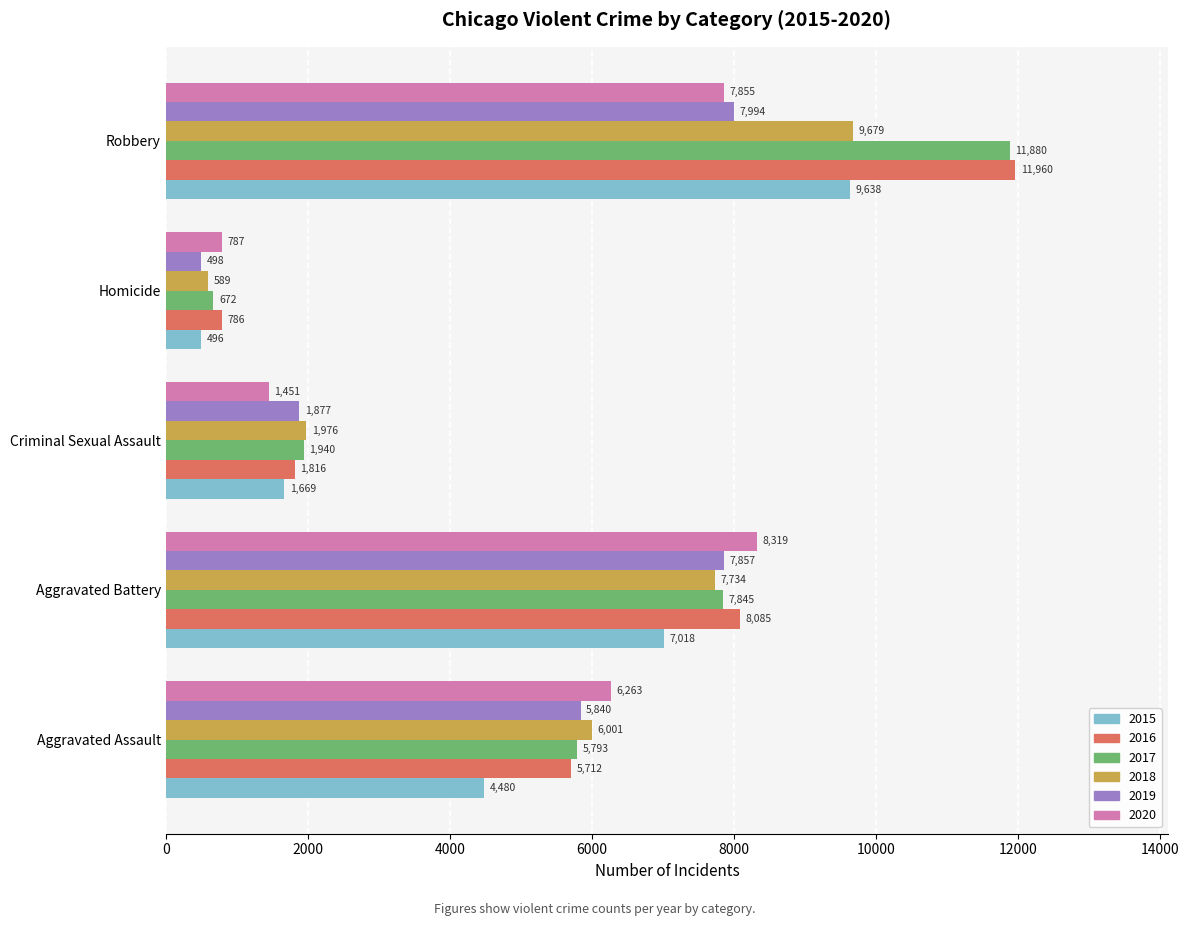

Which series has the widest spread of values?

2017